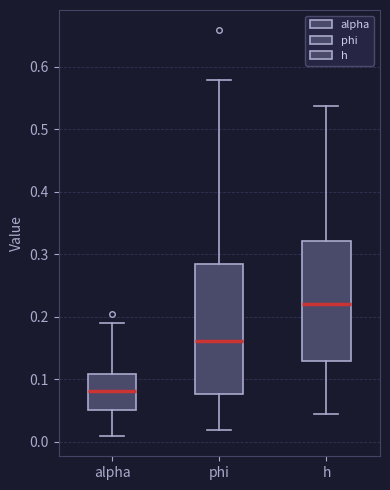

Reading left to right, transcribe this box plot: for each box, give where its median line is, the range the box spans, and where its two whiskers end, as read against the y-axis. The values are not printed on the chart, so give them approximately, as read against the axis.

alpha: median 0.08, box 0.05 to 0.11, whiskers 0.01 to 0.19
phi: median 0.16, box 0.08 to 0.28, whiskers 0.02 to 0.58
h: median 0.22, box 0.13 to 0.32, whiskers 0.04 to 0.54